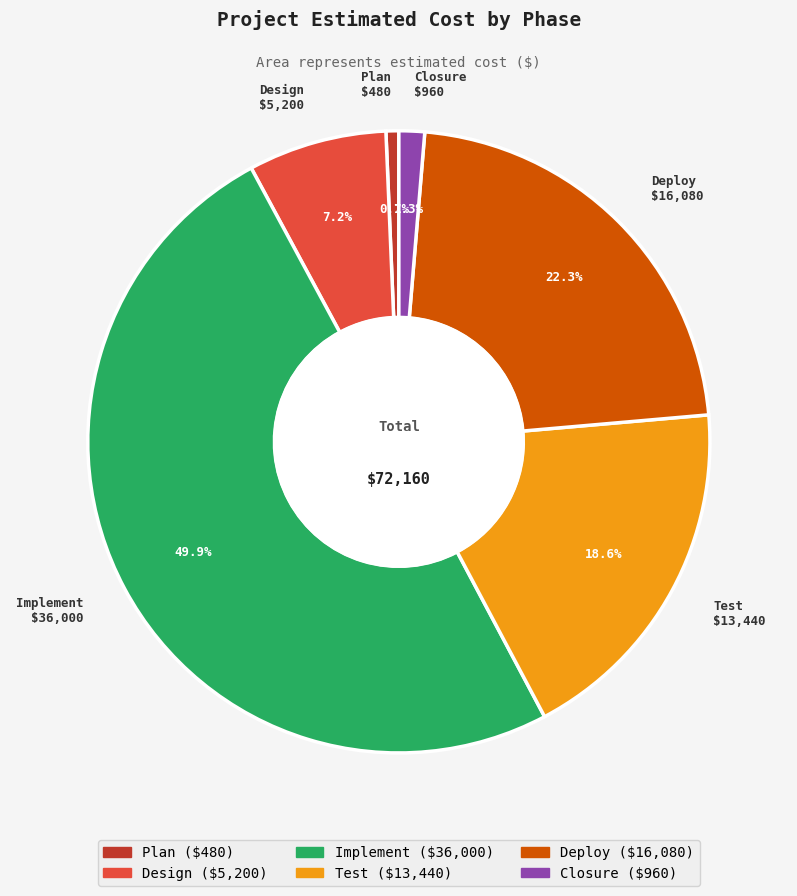

To the nearest percent, what percentage of the pie is Deploy?

22%